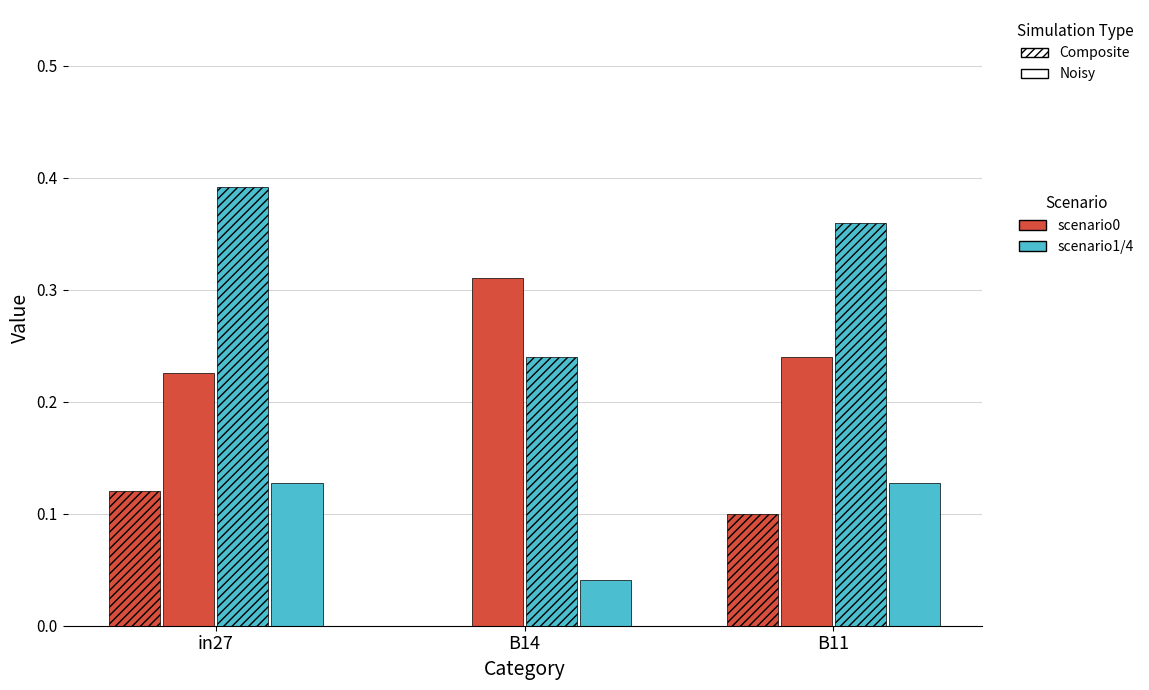

How many series are shown in this chart?

4